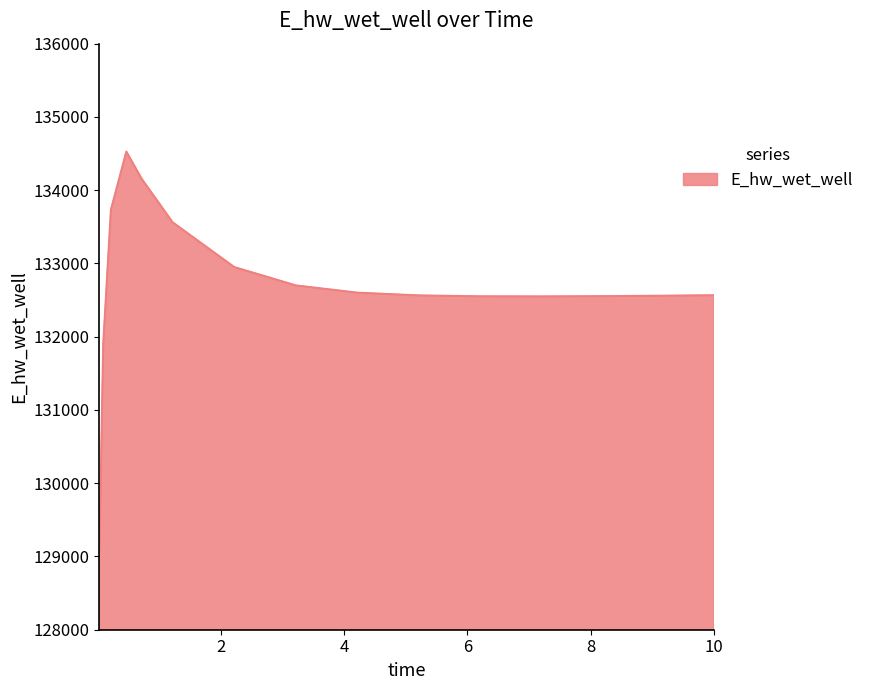

What is the greatest value displayed?

134526.5